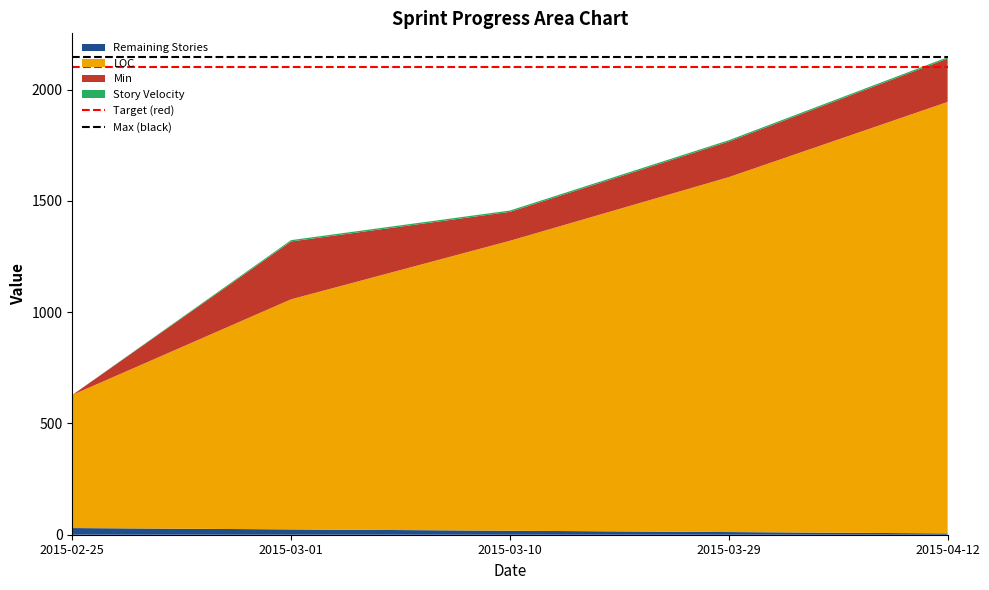

At which category is the sum across all series the highest?

2015-04-12